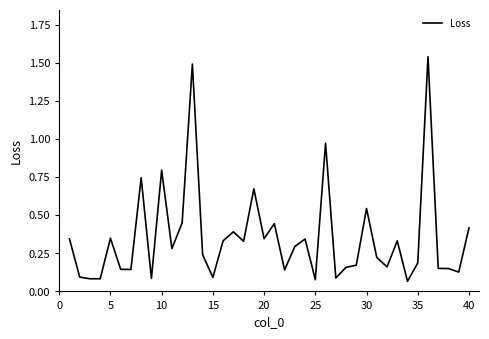

What is the sum of all values?

14.1